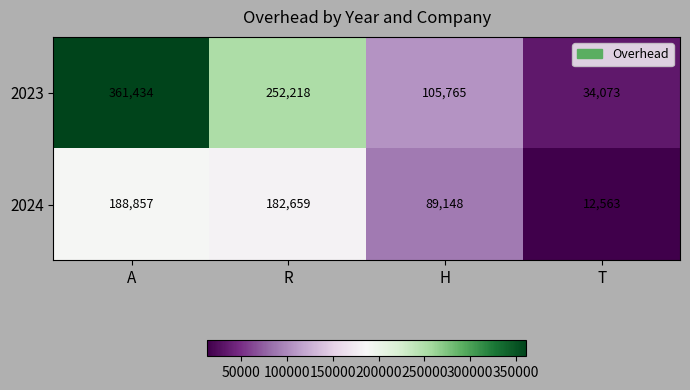

Reading left to right, transcribe all the data shown in this chart.

2023: A=361434	R=252218	H=105765	T=34073
2024: A=188857	R=182659	H=89148	T=12563